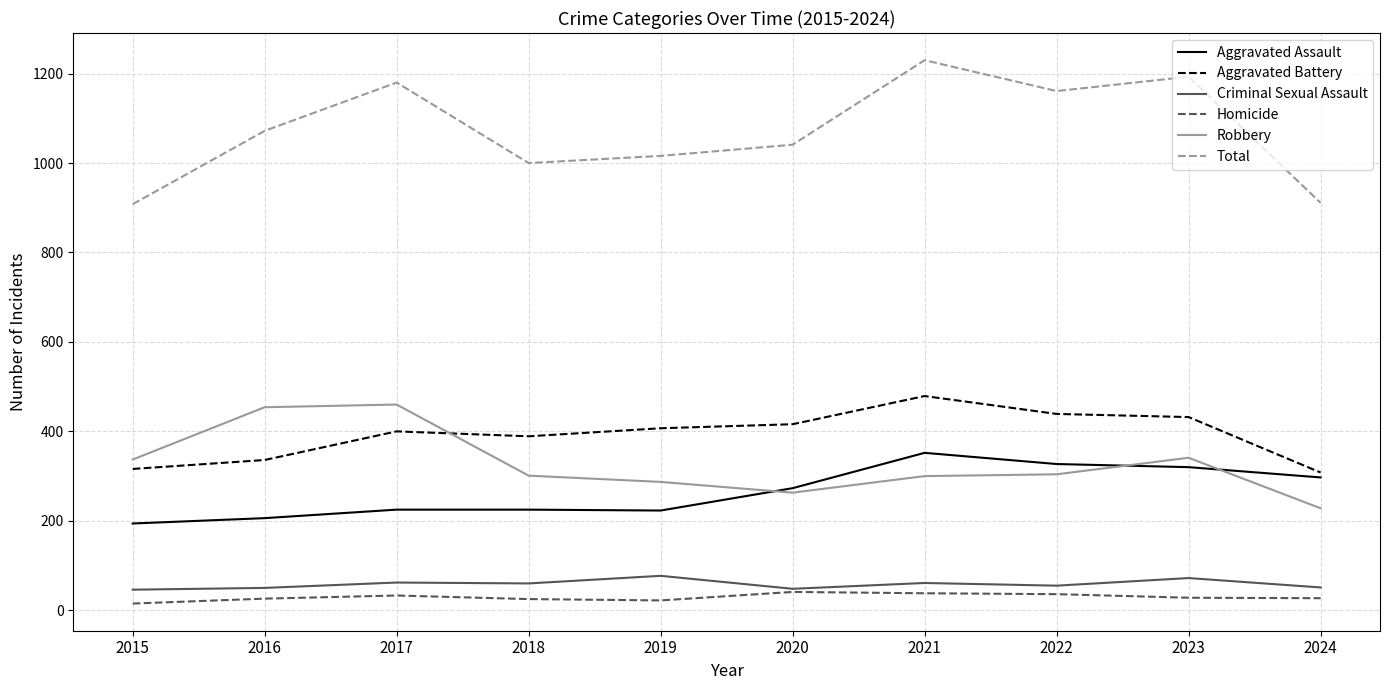

Which series has the largest range (max minus min)?

Total